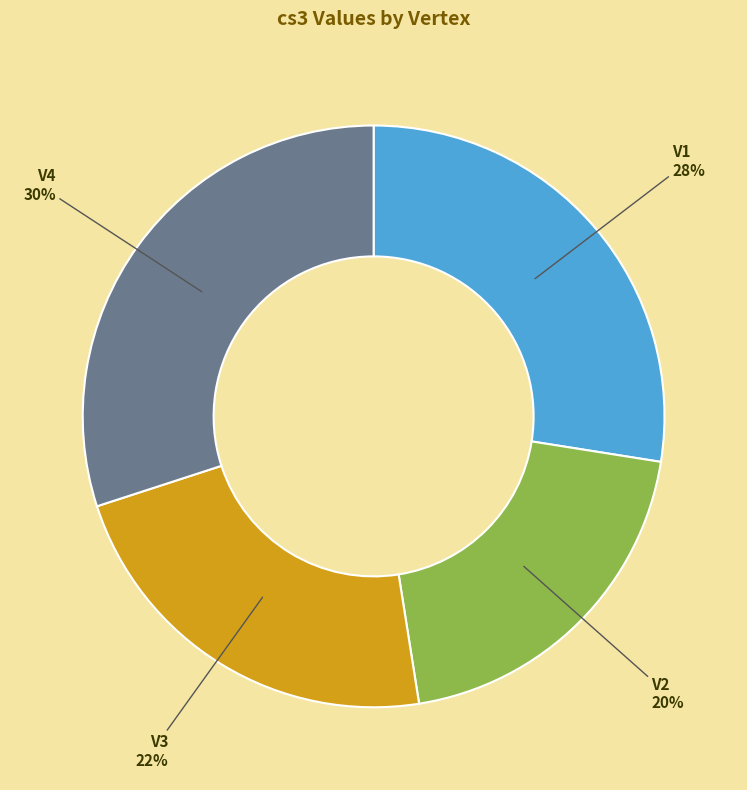

Does any single category account for the majority?

No